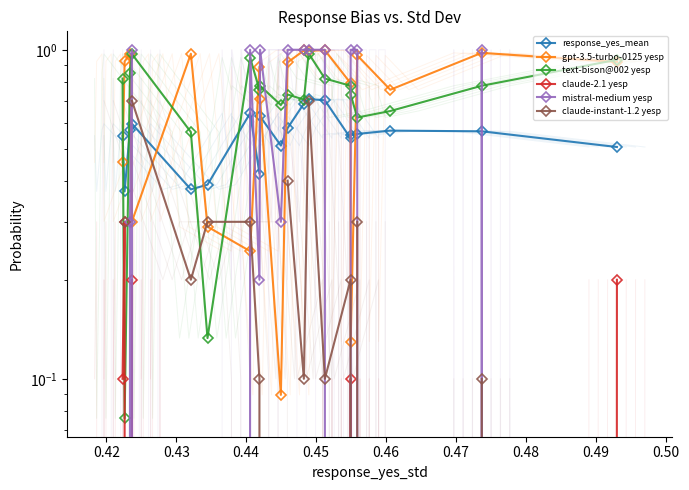

At how many categories does at least one series exceed 0?

20